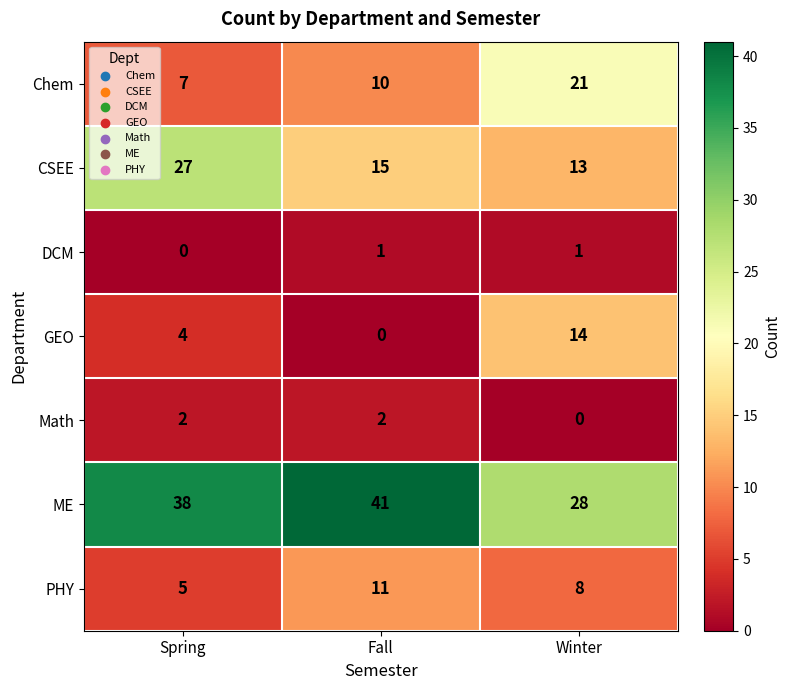

At which label is CSEE closest to 20?

Fall